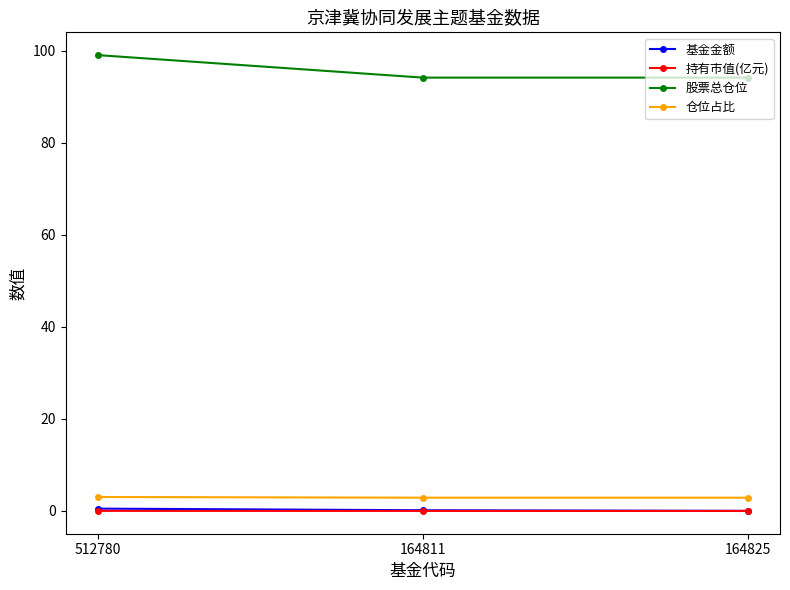

Which series has the largest total across all categories?

股票总仓位